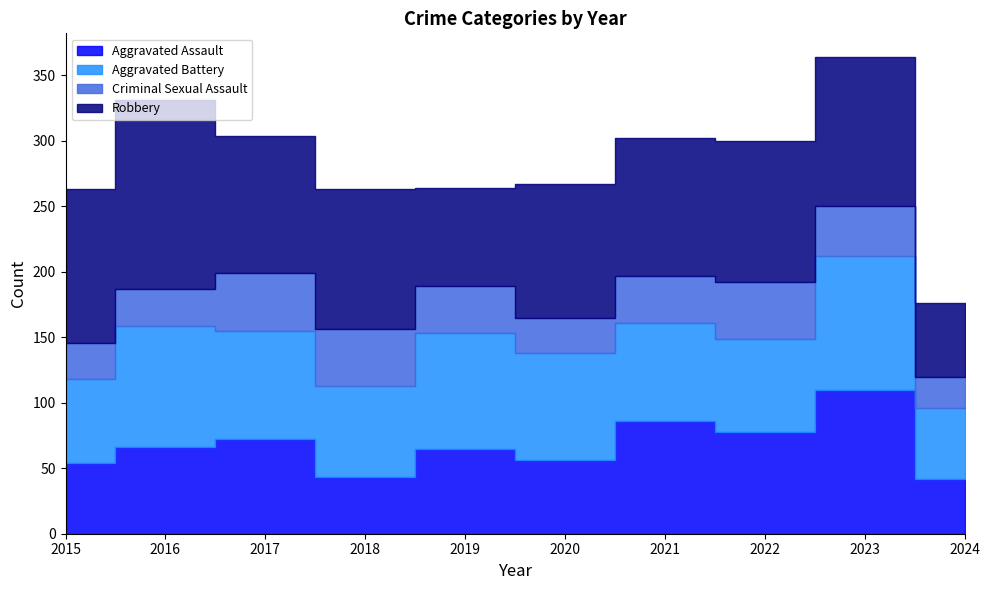

How many times do Aggravated Battery and Aggravated Assault cross each other?

2